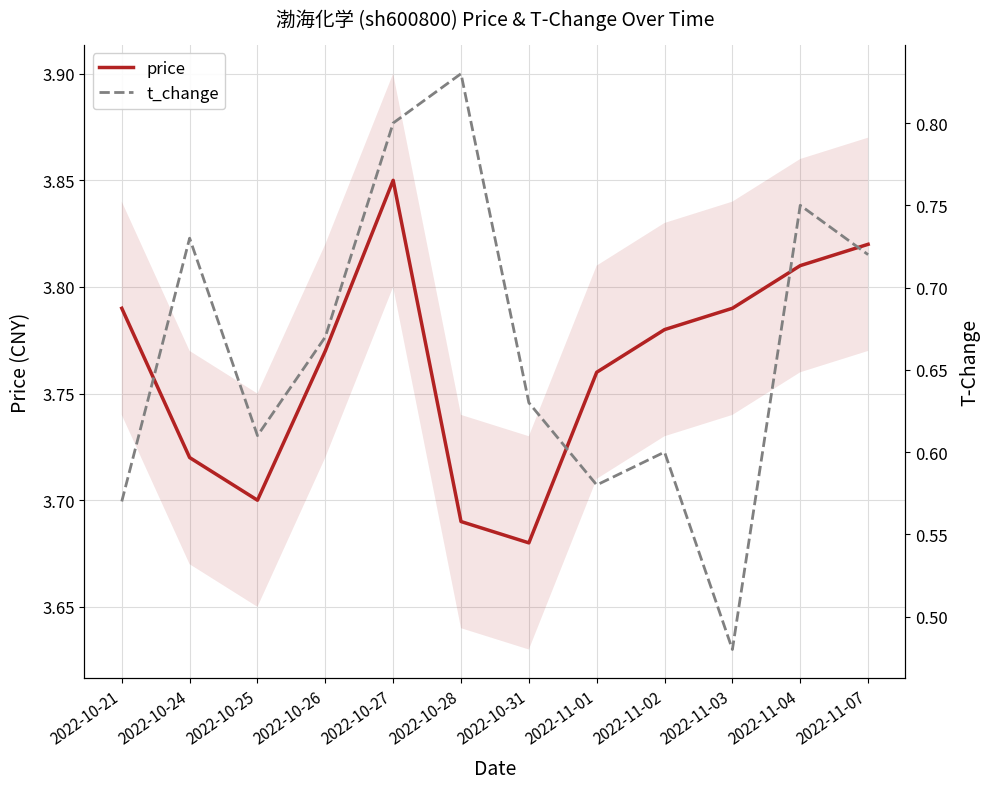

What is the difference between the maximum and minimum values in the price series?

0.2